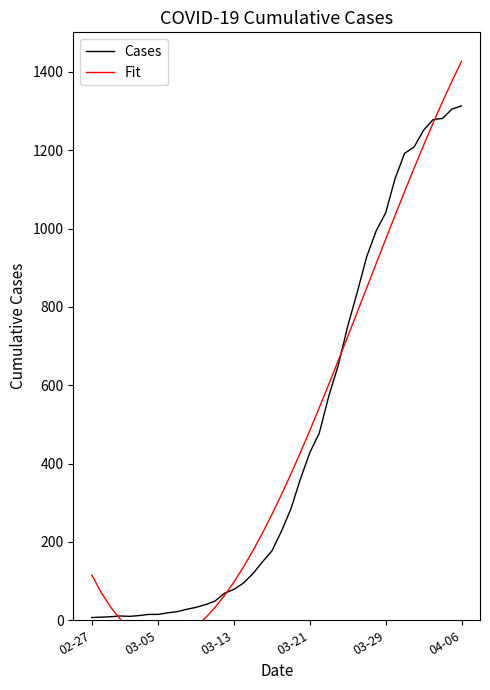

What is the average value of the Fit series?

461.8